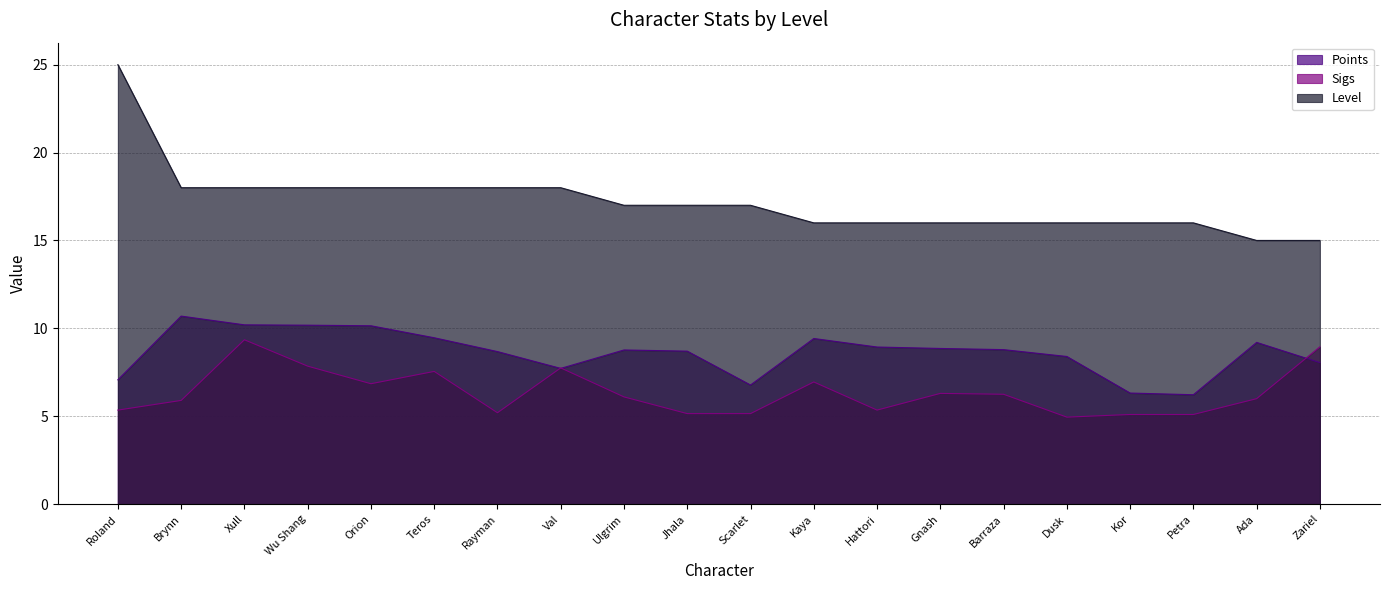

Between Roland and Gnash, which is larger?

Gnash